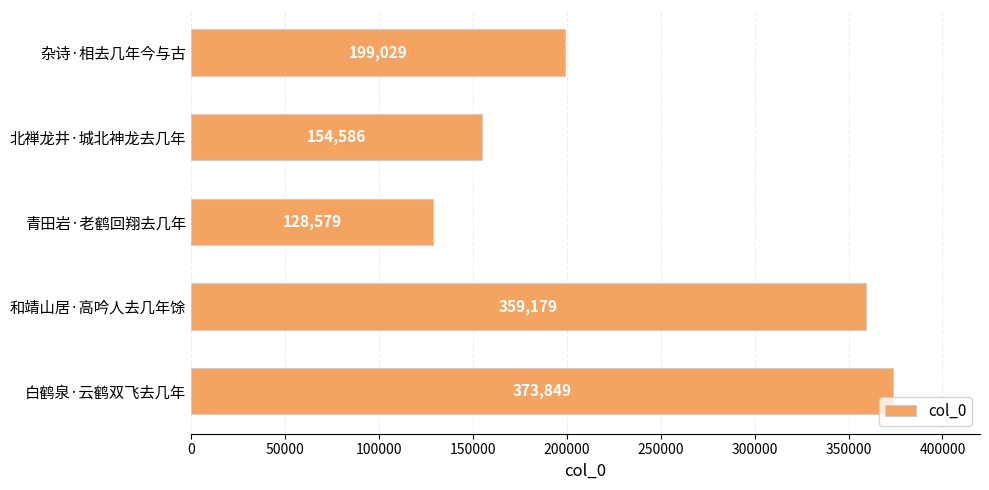

What is the difference between the maximum and minimum values?

245270